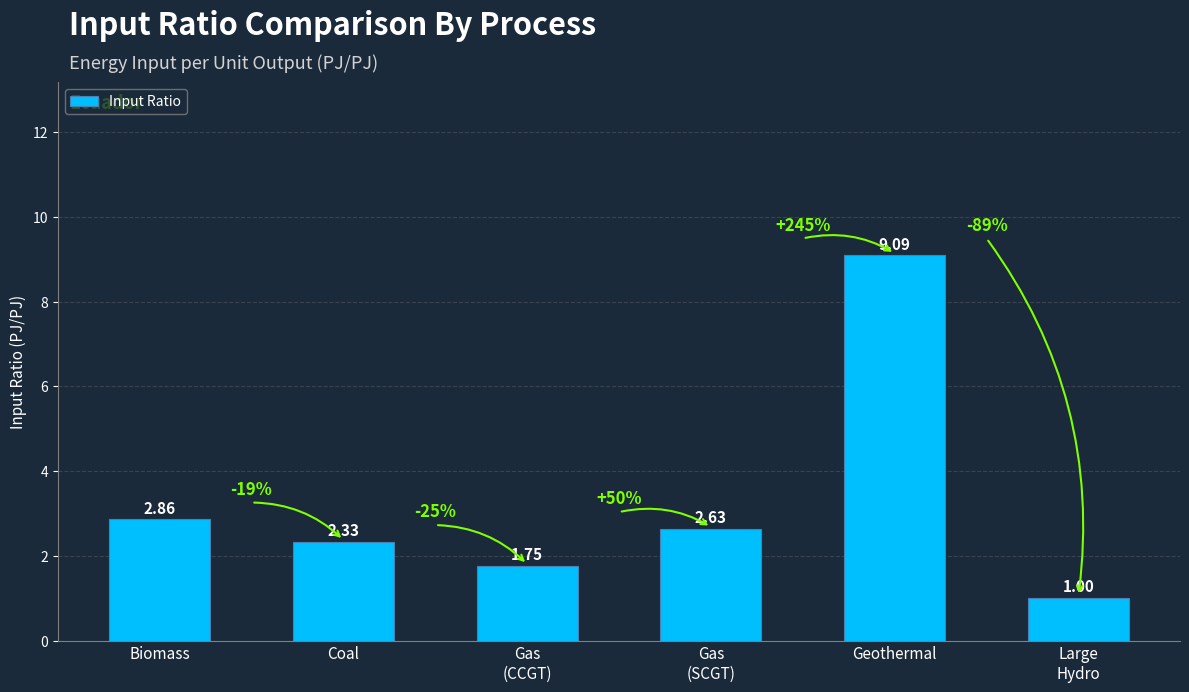

Rank the categories by value from highest to lowest.

Geothermal, Biomass, Gas
(SCGT), Coal, Gas
(CCGT), Large
Hydro